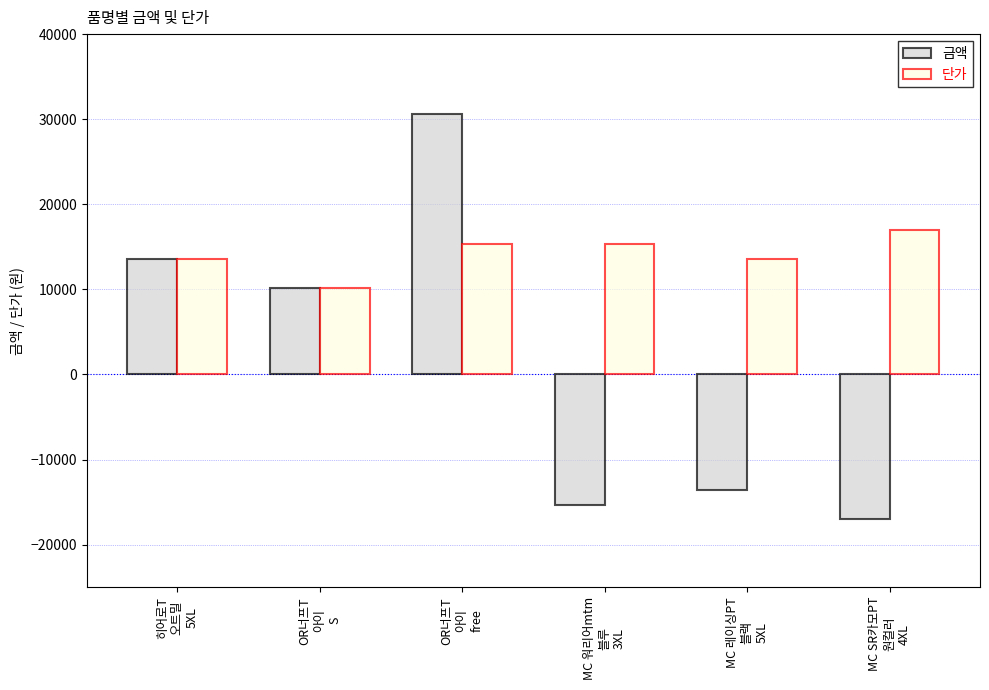

How many categories are shown in the chart?

6